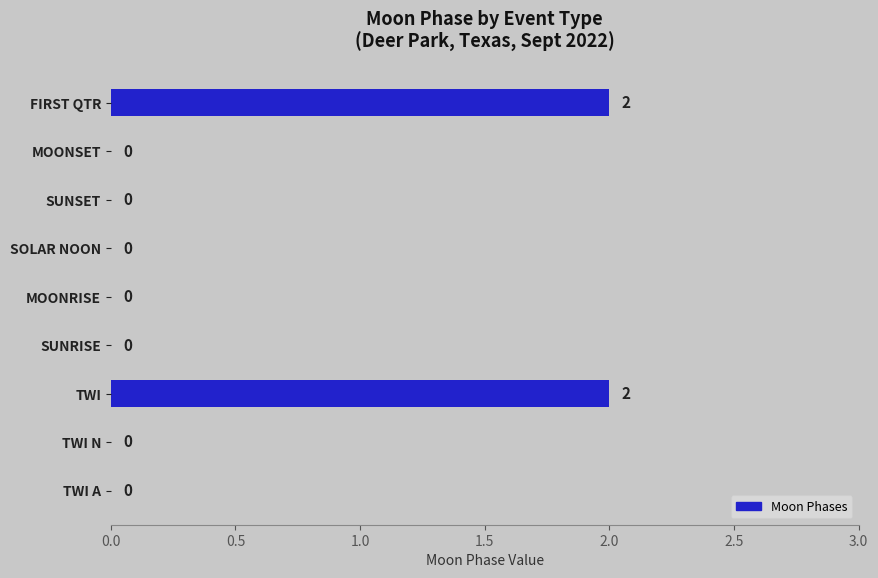

Reading top to bottom, list all the values displayed in this chart.

FIRST QTR=2	MOONSET=0	SUNSET=0	SOLAR NOON=0	MOONRISE=0	SUNRISE=0	TWI=2	TWI N=0	TWI A=0